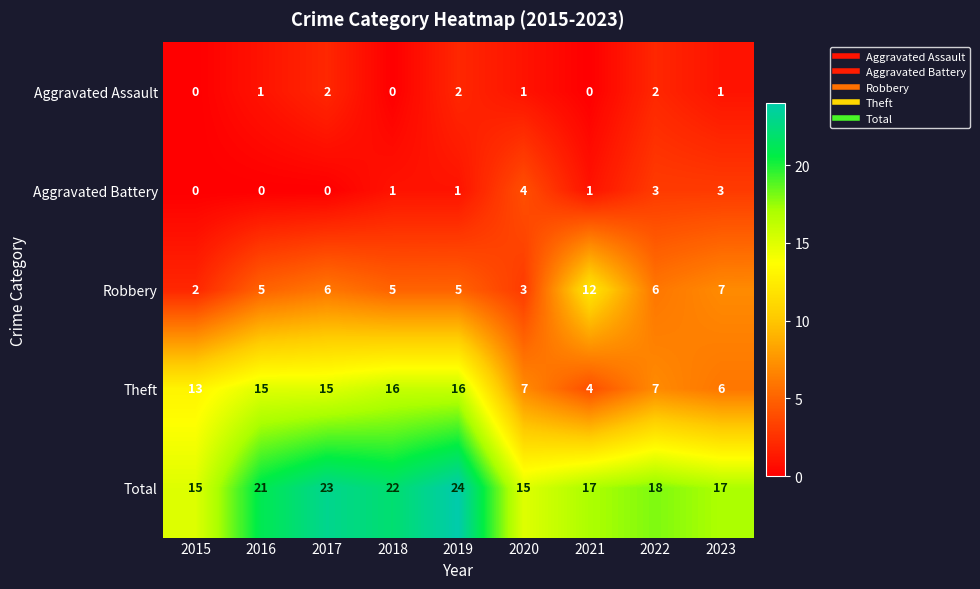

What is the spread (max minus min) of values at 2023?

16